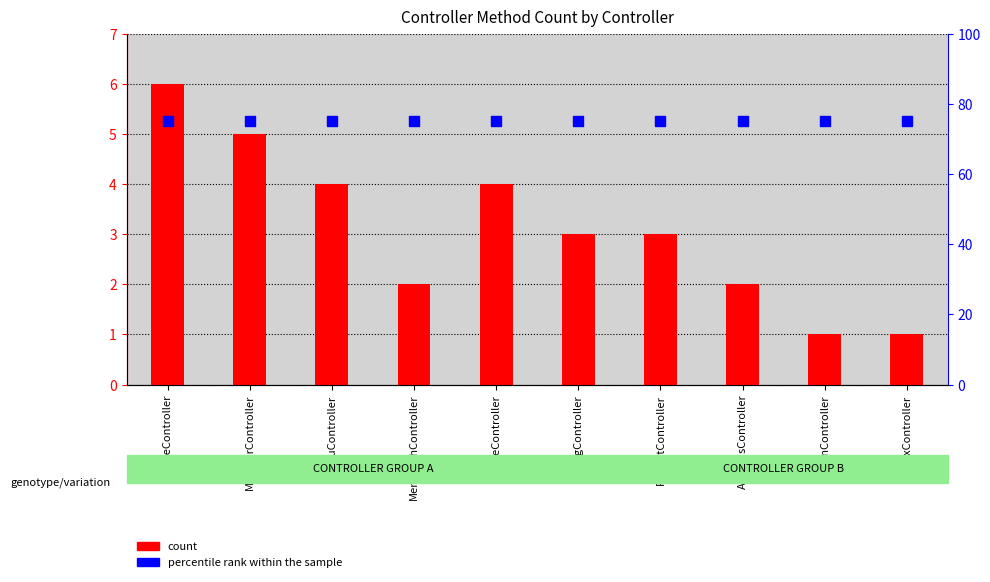

Which series has the largest Y range (max minus min)?

count